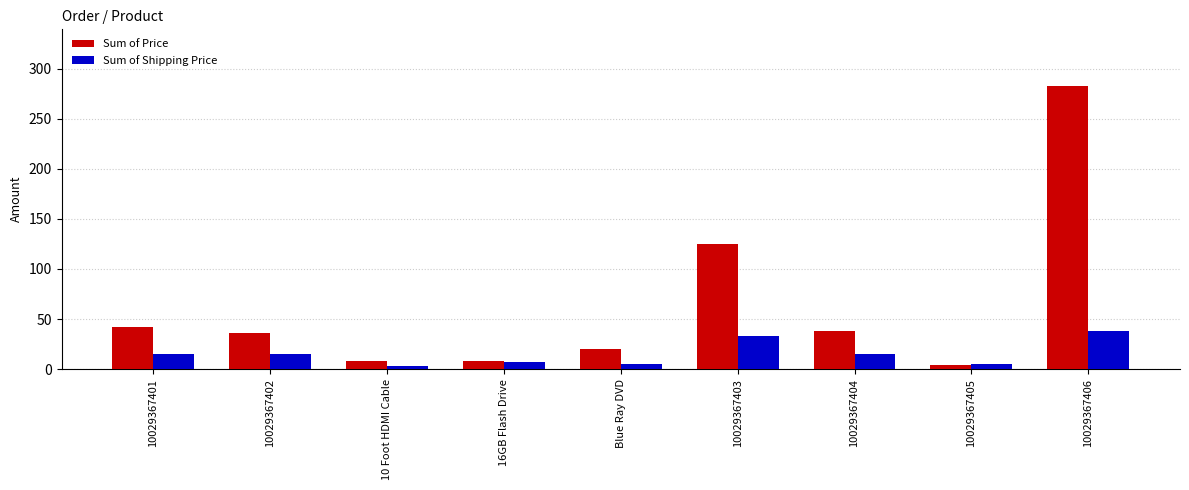

What is the highest value of the Sum of Price series?

282.7